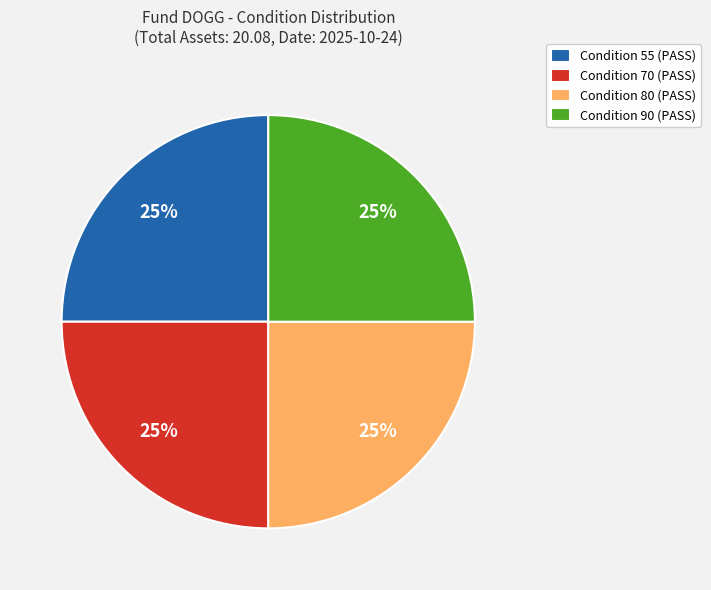

To the nearest percent, what is the average slice percentage?

25%